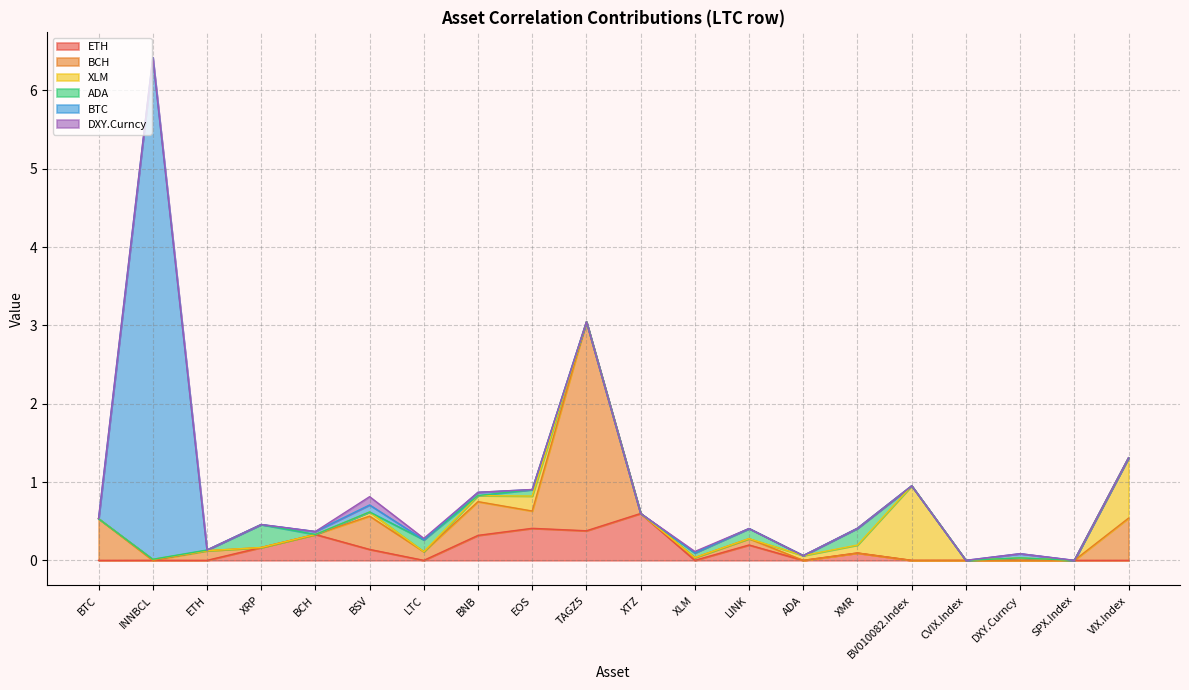

What is the difference between the maximum and minimum values in the ADA series?

0.3